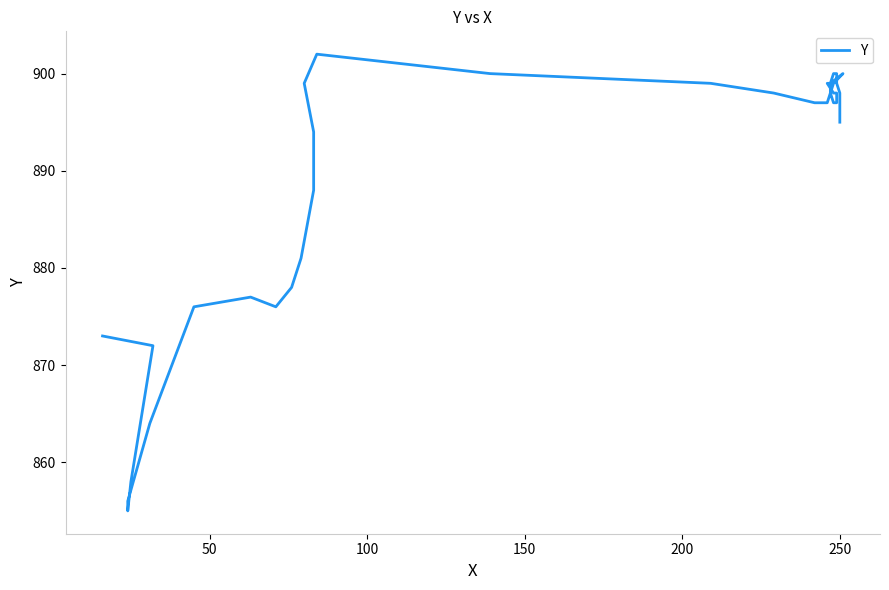

What is the value of the 39th point from the left?

895